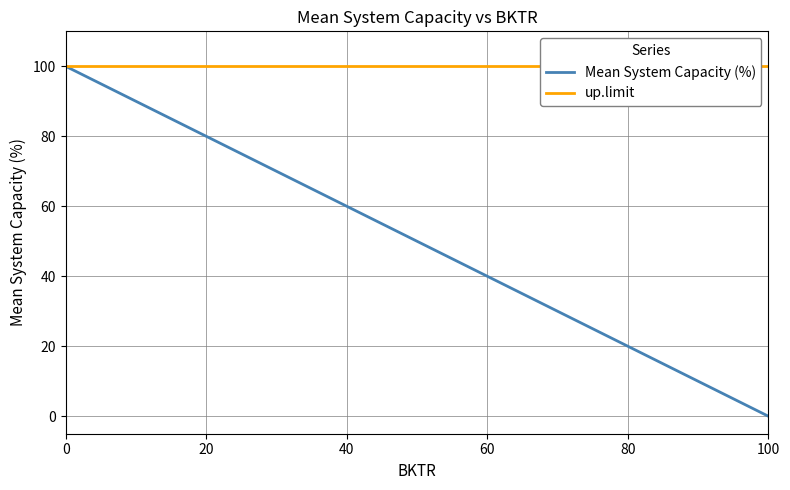

Which series changed the most between 0 and 40?

Mean System Capacity (%)